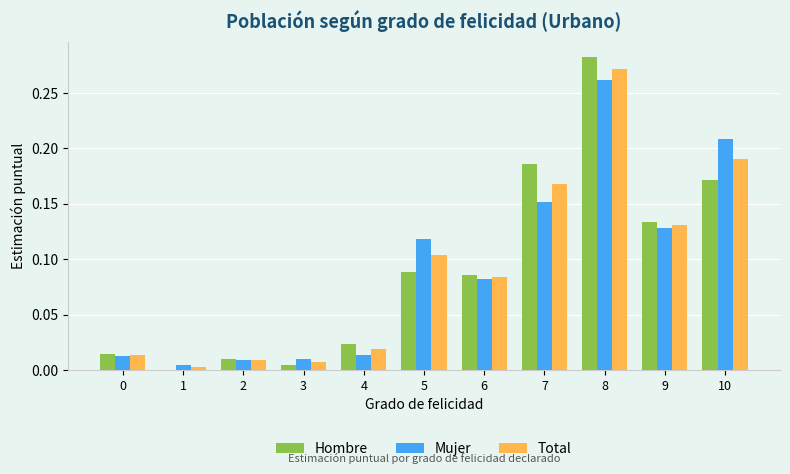

Where is Total nearest to the value 0?

1